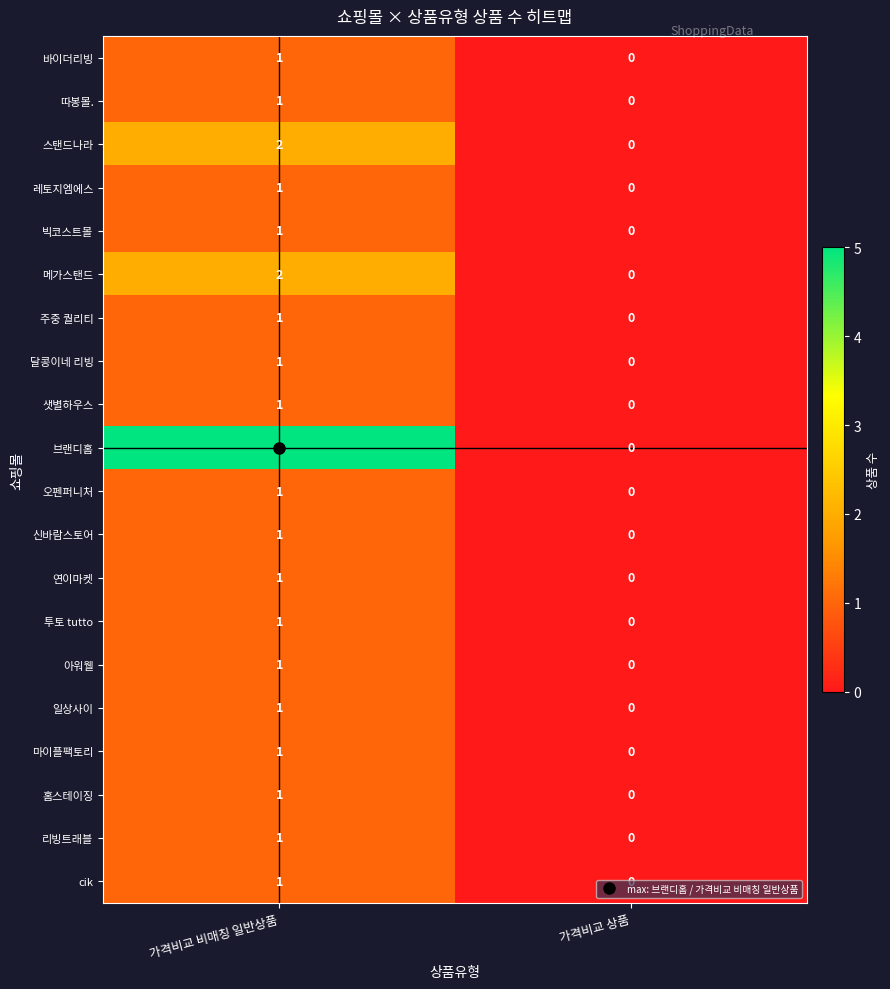

Is it true that 아워웰 equals 1 at 가격비교 비매칭 일반상품?

True